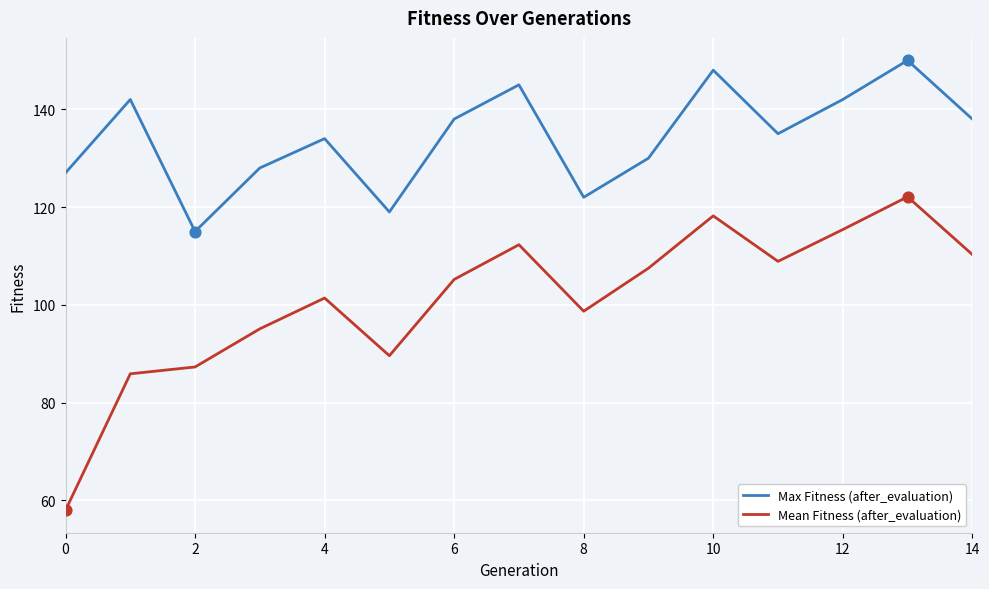

True or false: Max Fitness (after_evaluation) and Mean Fitness (after_evaluation) cross at least once.

False